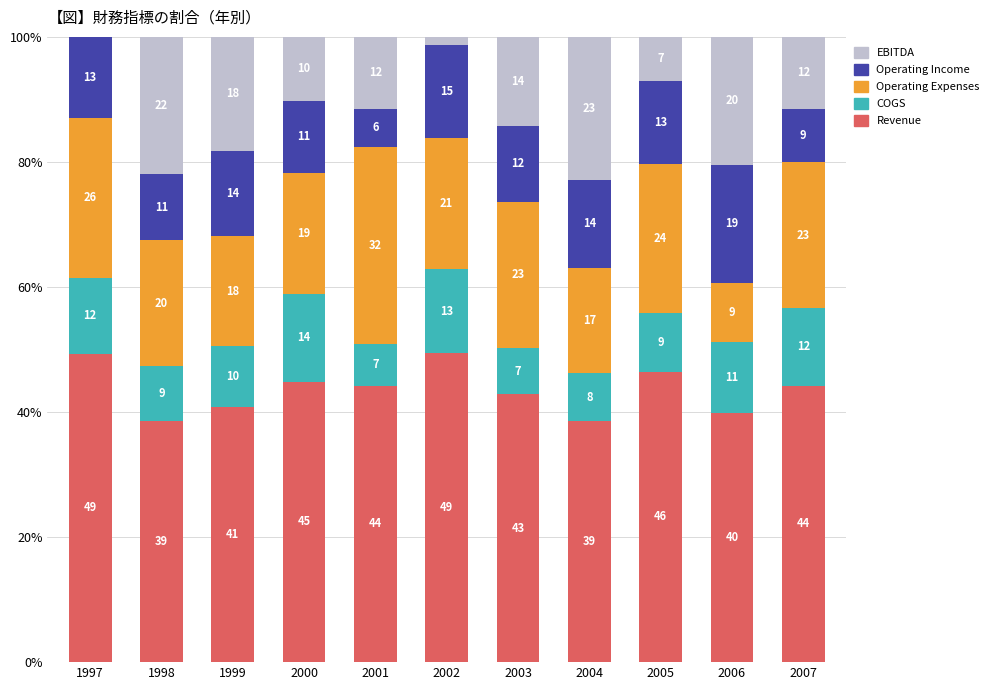

Are the bars grouped side by side (vs. stacked)?

No